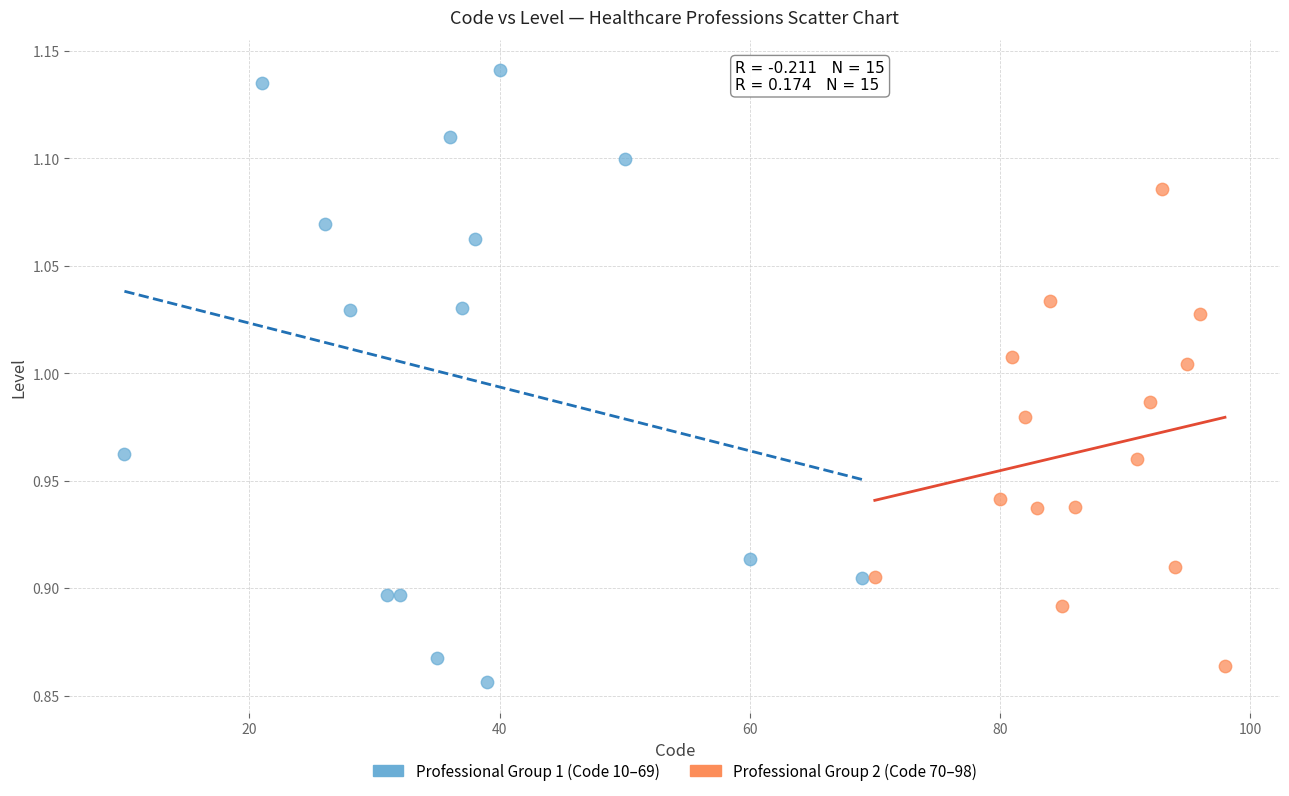

Which series has the largest Y range (max minus min)?

Professional Group 1 (Code 10–69)